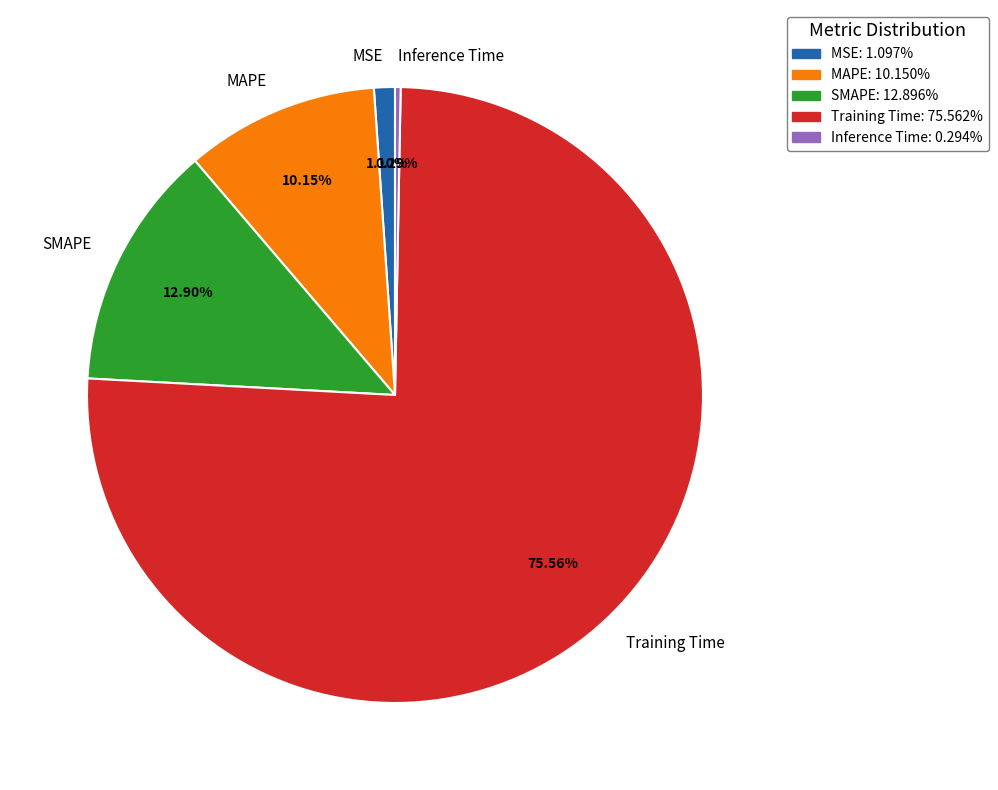

To the nearest percent, what percentage of the pie is SMAPE?

13%